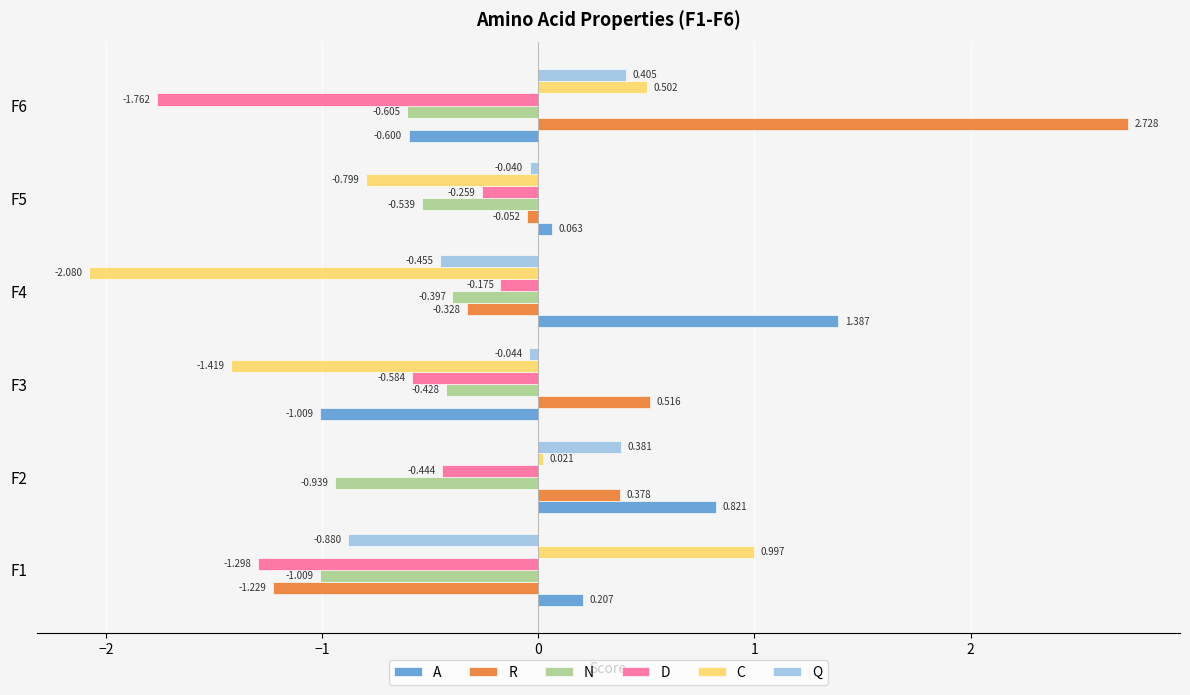

What is the sum of all C values?

-2.8